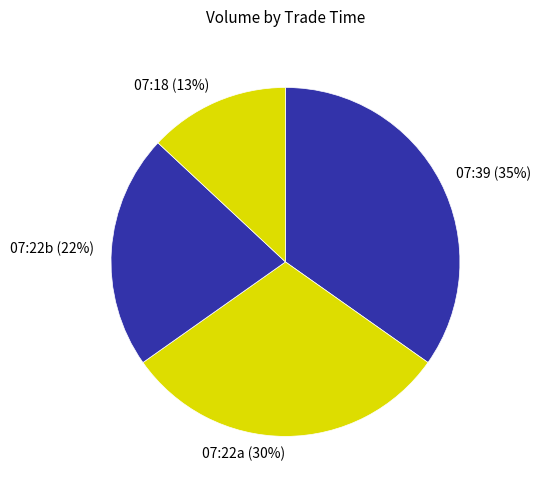

Is it true that 07:18 is 13% of the pie?

True